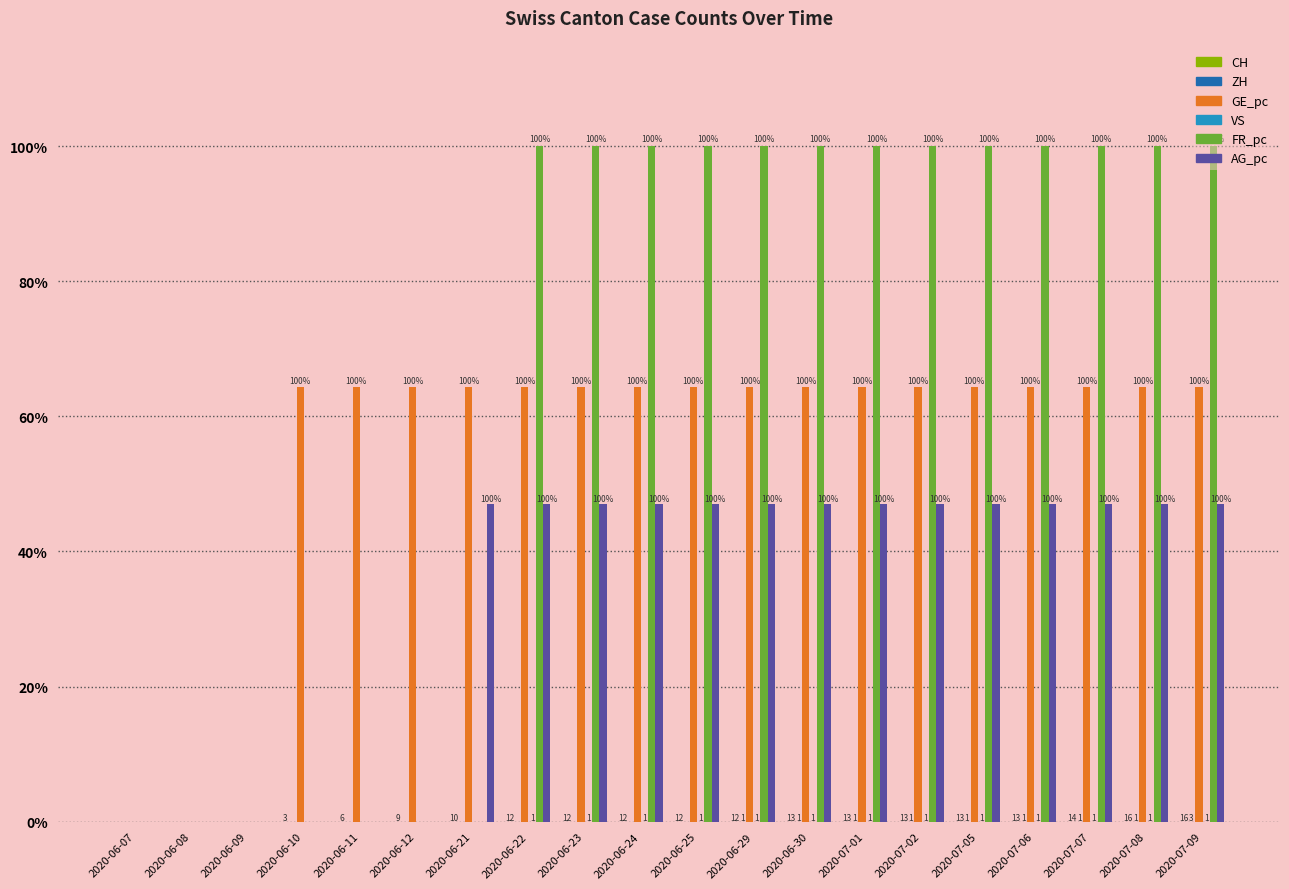

Which category has the highest value across all series?

2020-06-22